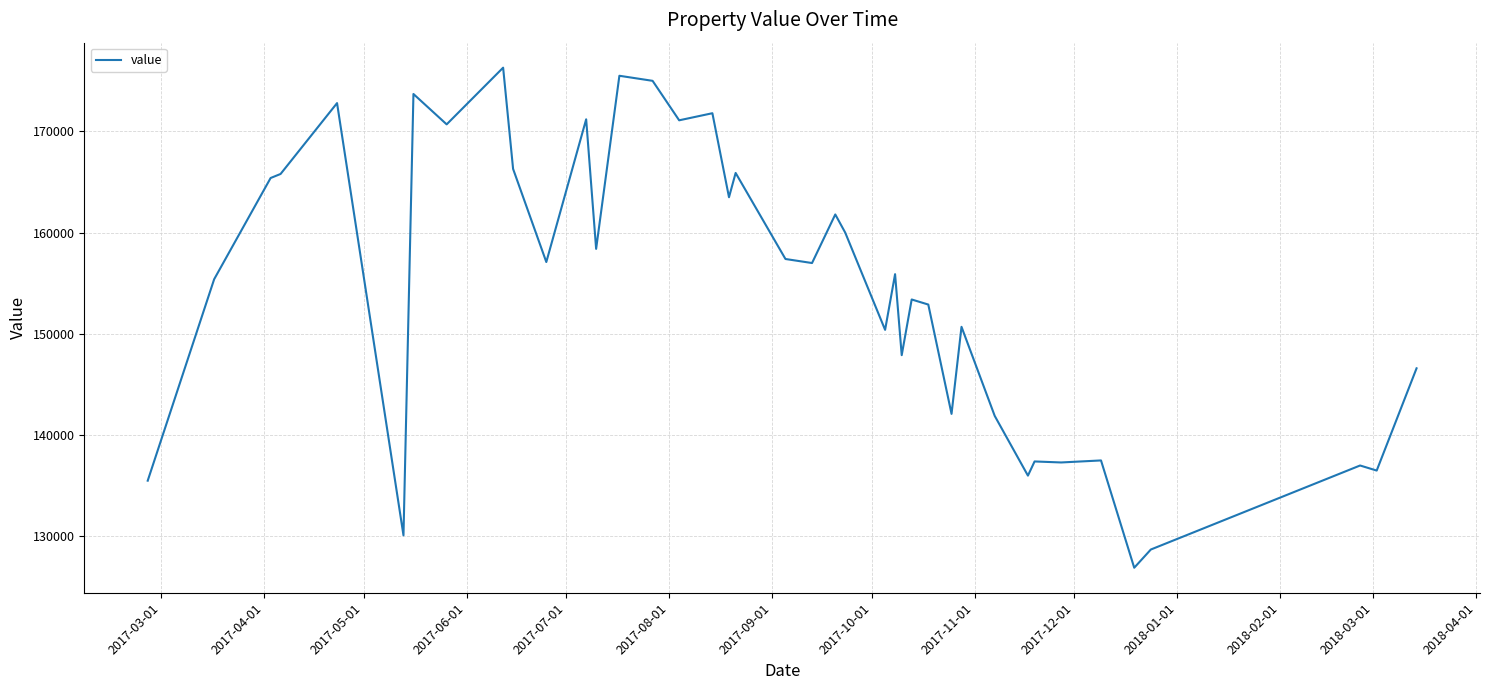

What is the difference between the maximum and second lowest values?

47600